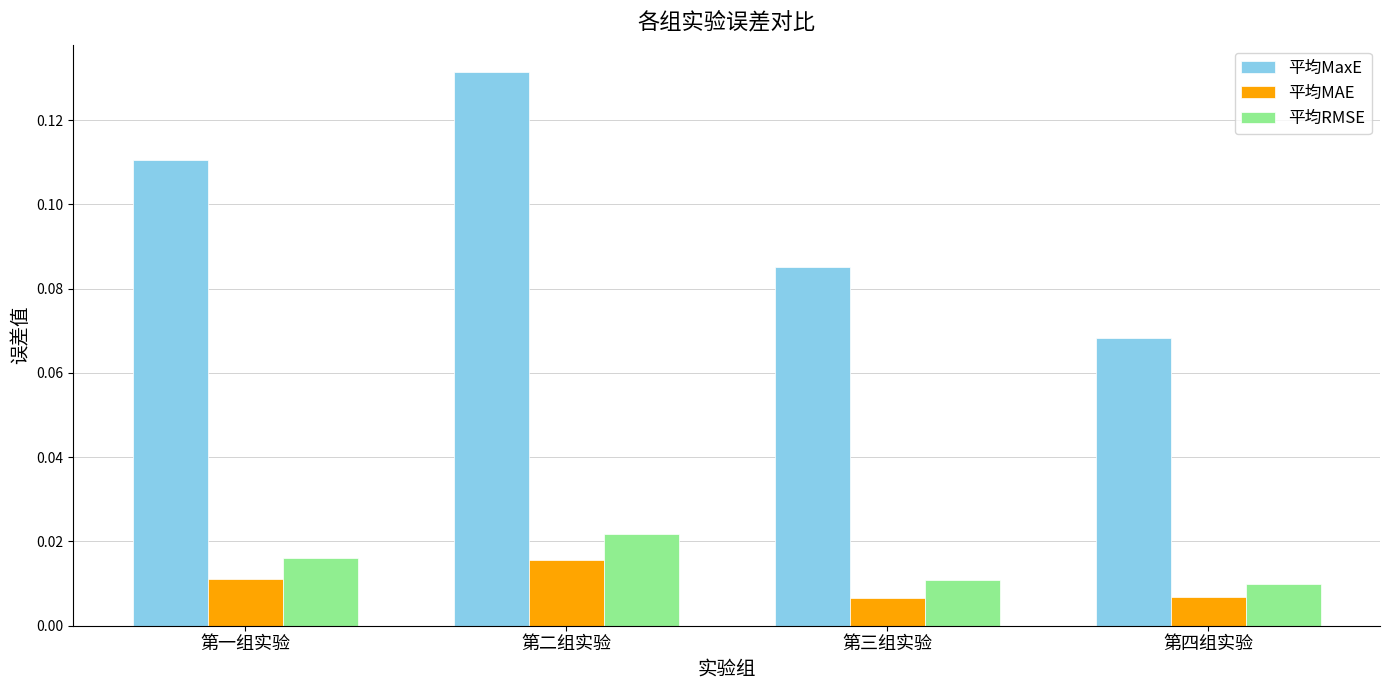

Is the value of 平均MaxE at 第二组实验 greater than the value of 平均MAE at 第二组实验?

Yes